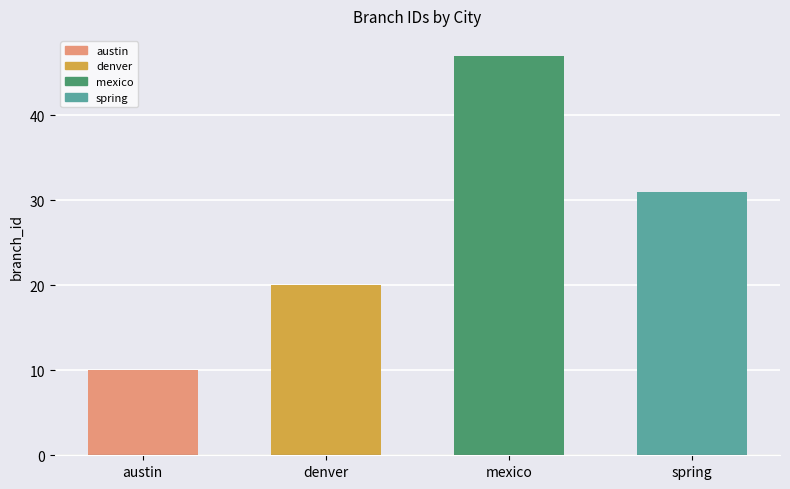

At which label is the value closest to 28?

spring